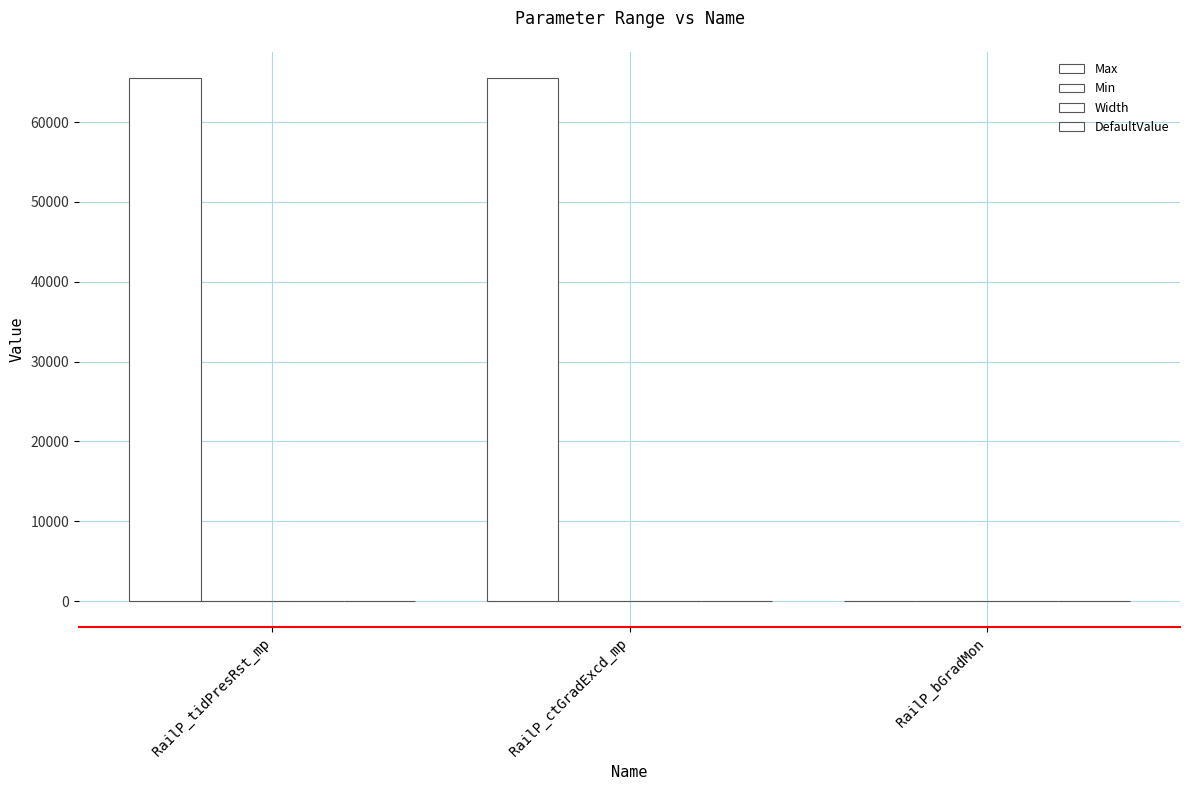

Are the bars grouped side by side (vs. stacked)?

Yes